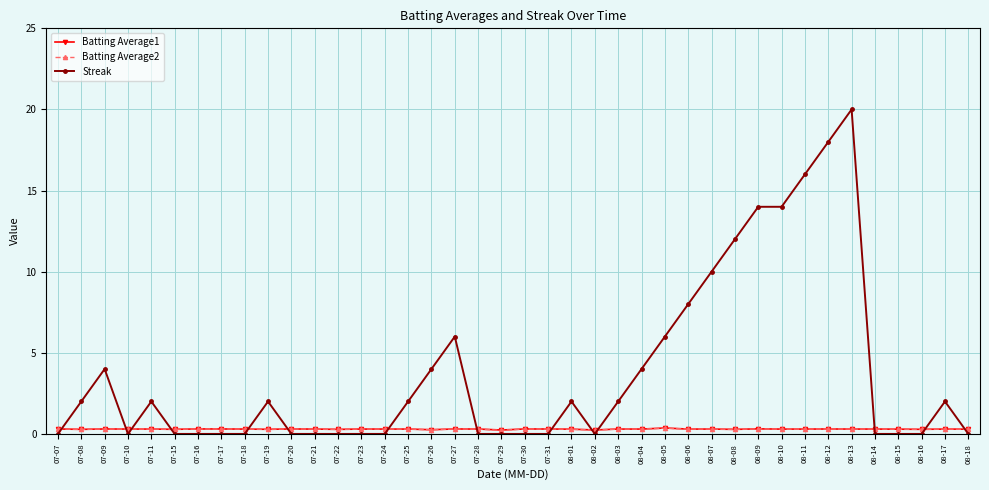

Which series has the largest range (max minus min)?

Streak